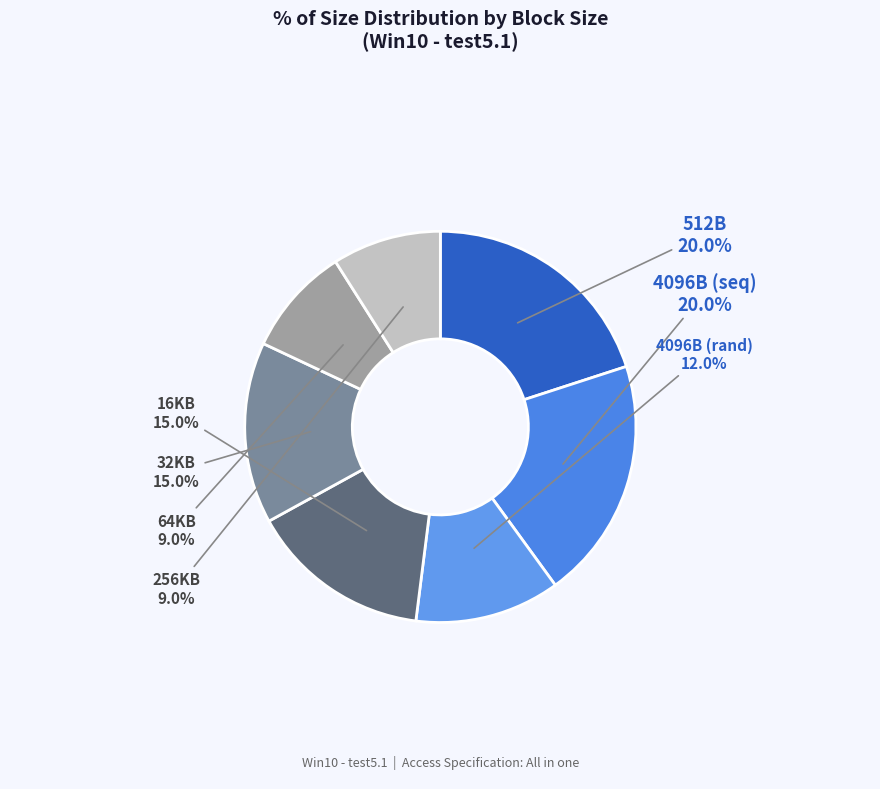

Does any single category account for the majority?

No